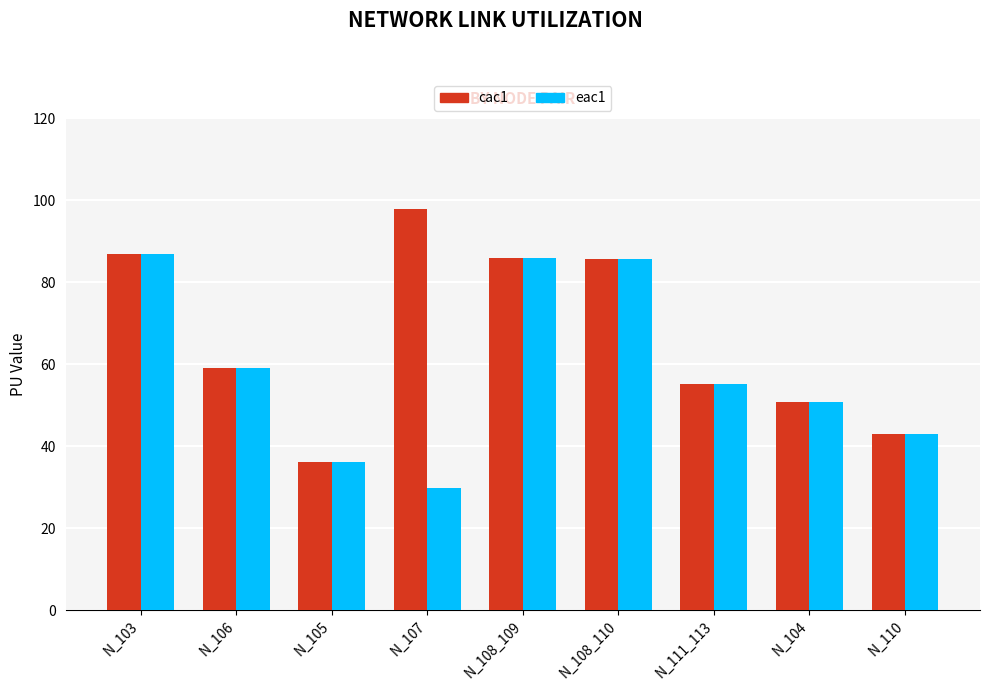

Where is cac1 nearest to the value 67?

N_106